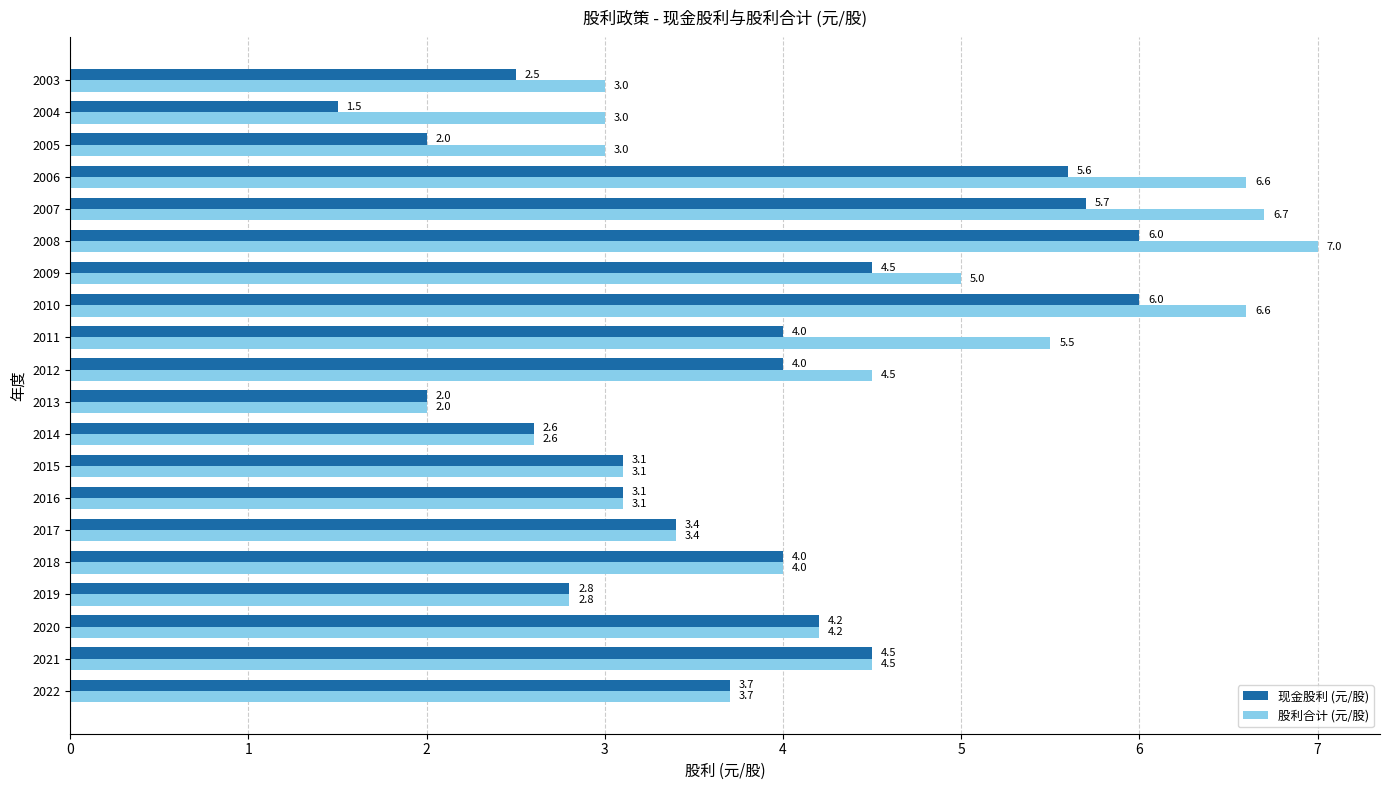

What is the sum of all 现金股利 (元/股) values?

75.2